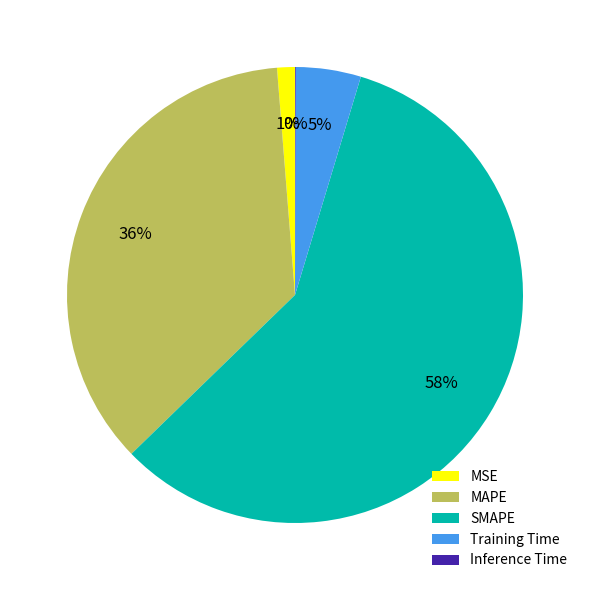

True or false: MAPE accounts for 36% of the total.

True